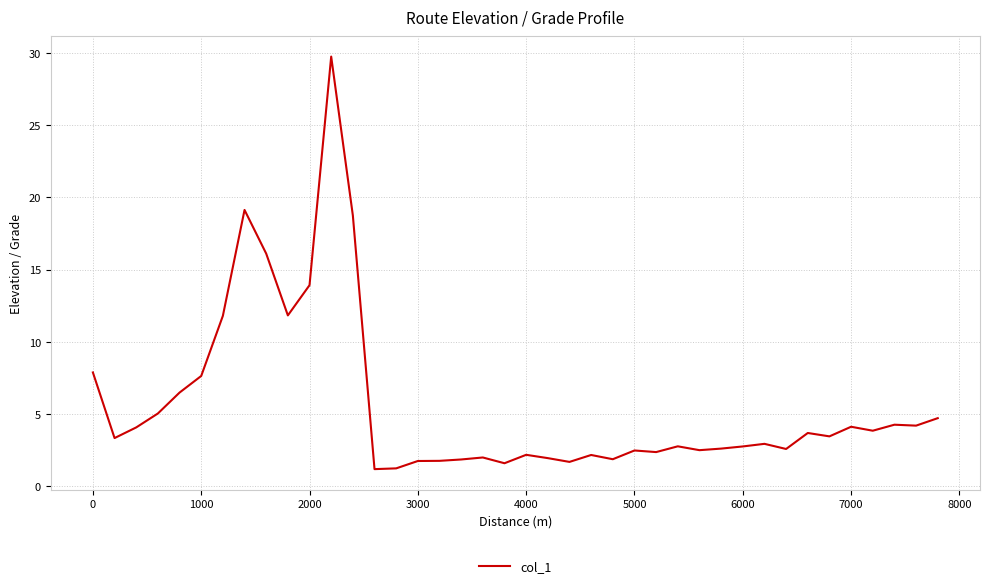

What is the minimum value shown in the chart?

1.2